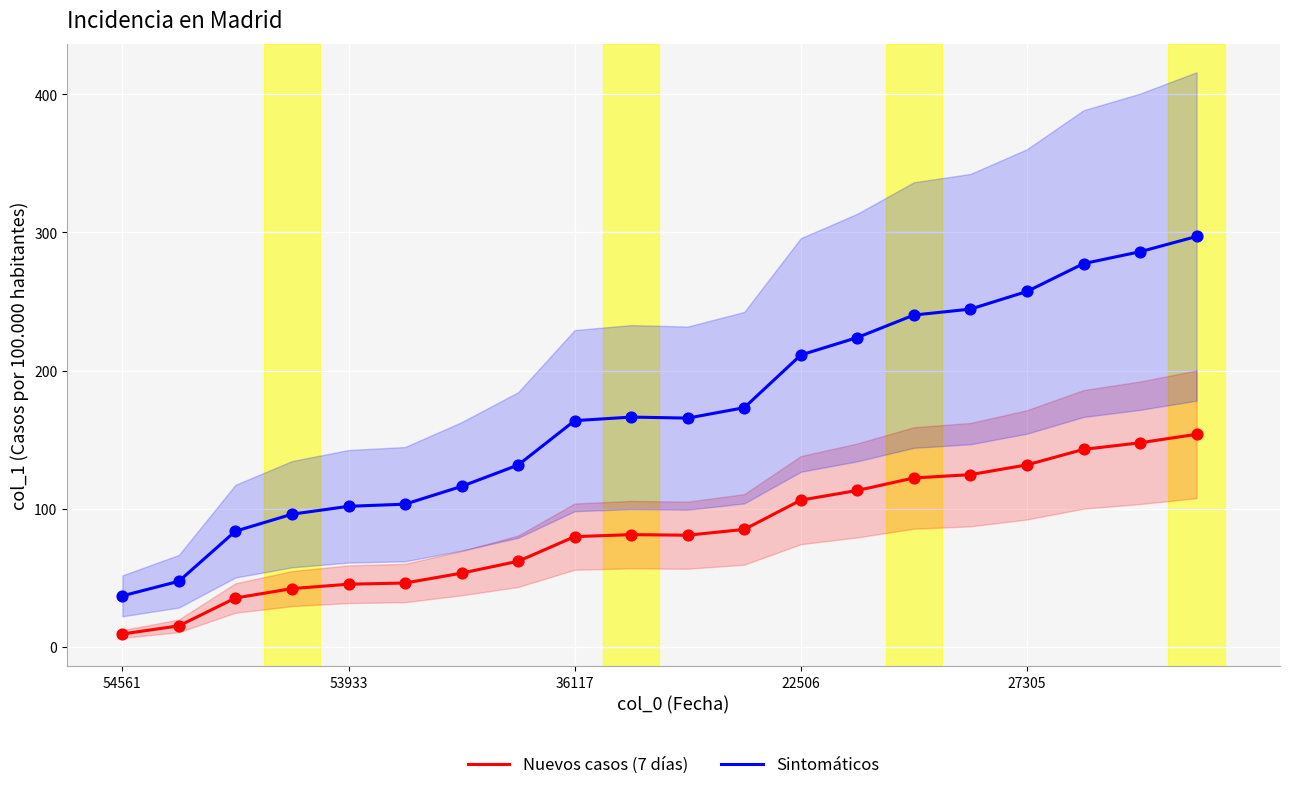

At how many categories does at least one series exceed 10?

20